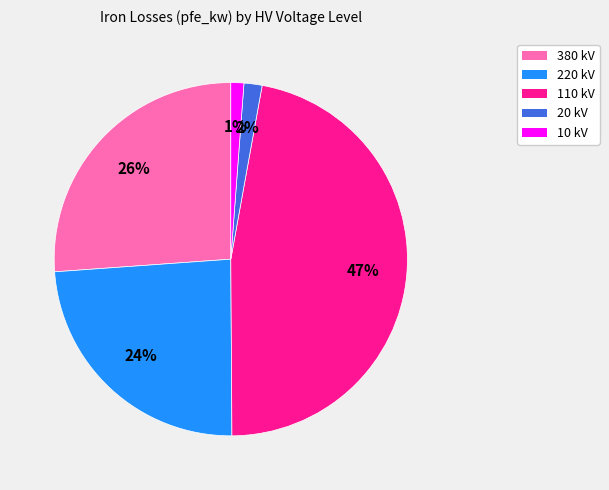

Does any single category account for the majority?

No